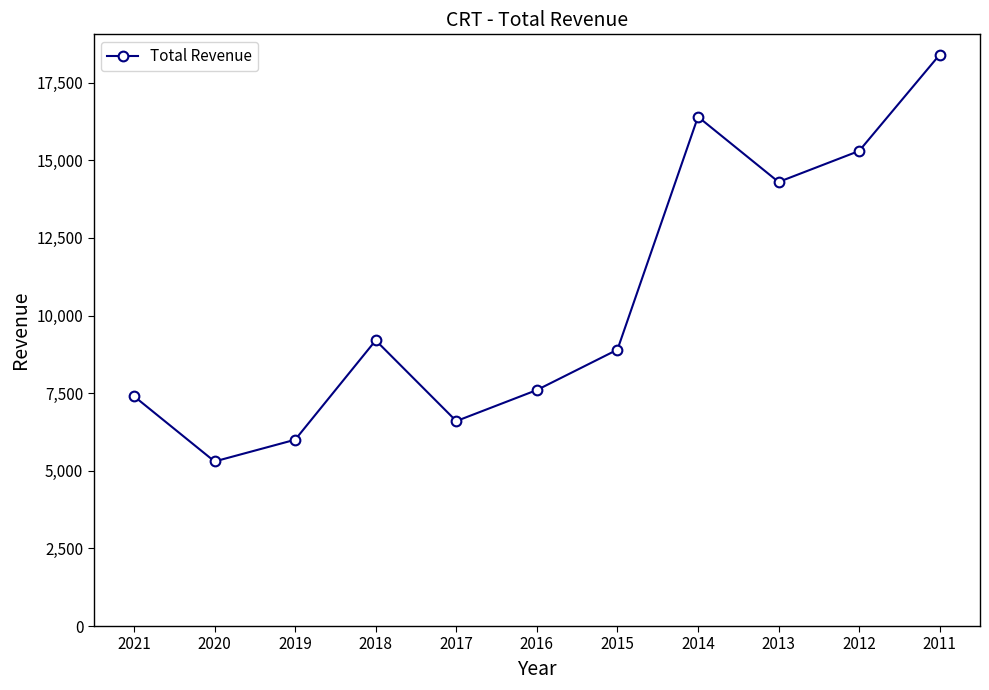

Does the chart display data point markers on the line(s)?

Yes